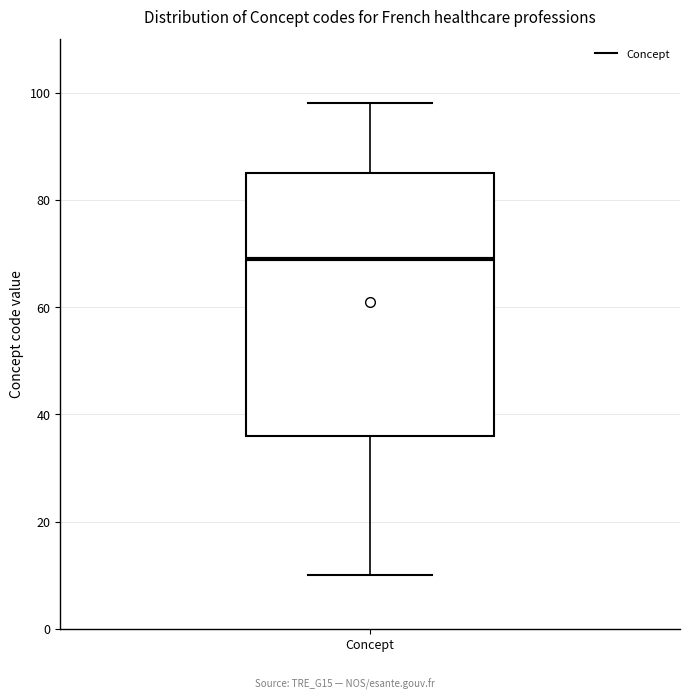

Transcribe this box plot: give where the median line is, the range the box spans, and where the two whiskers end, as read against the y-axis. The values are not printed on the chart, so give them approximately, as read against the axis.

median 70, box 36 to 86, whiskers 10 to 98